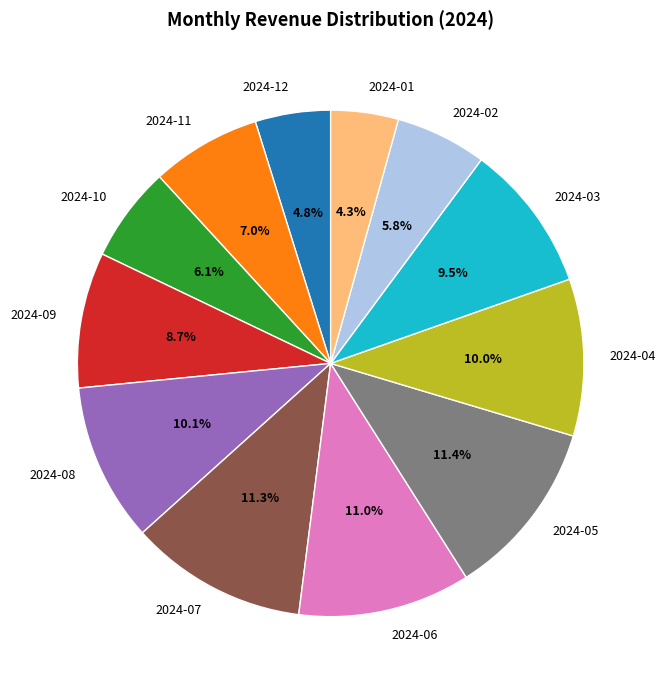

What percentage is the 2024-01 slice, to the nearest percent?

4%